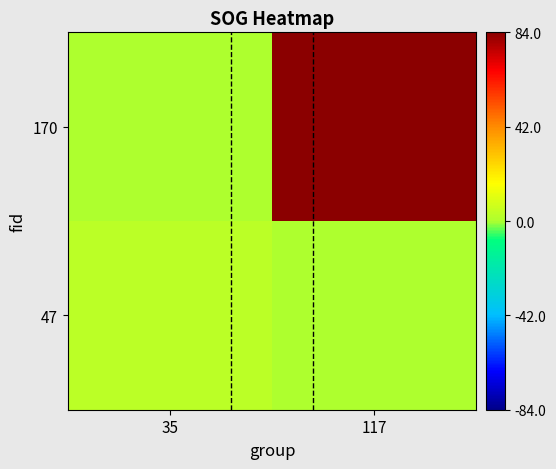

Reading right to left, transcribe all the data shown in this chart.

170: 117=84.0	35=0.0
47: 117=0.0	35=2.9